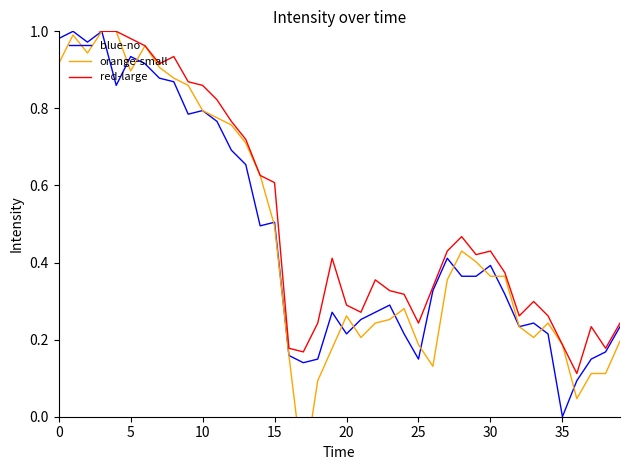

The blue-no series shows 0.1 at 19. True or false?

False